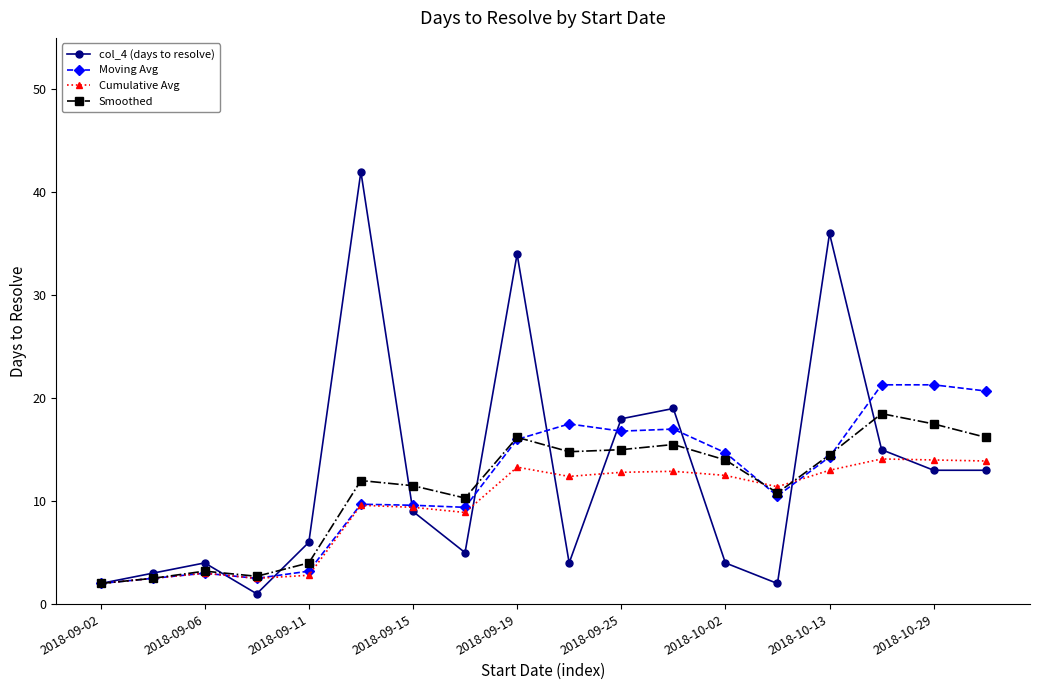

True or false: Moving Avg has more than 2 points higher than both neighbors.

True